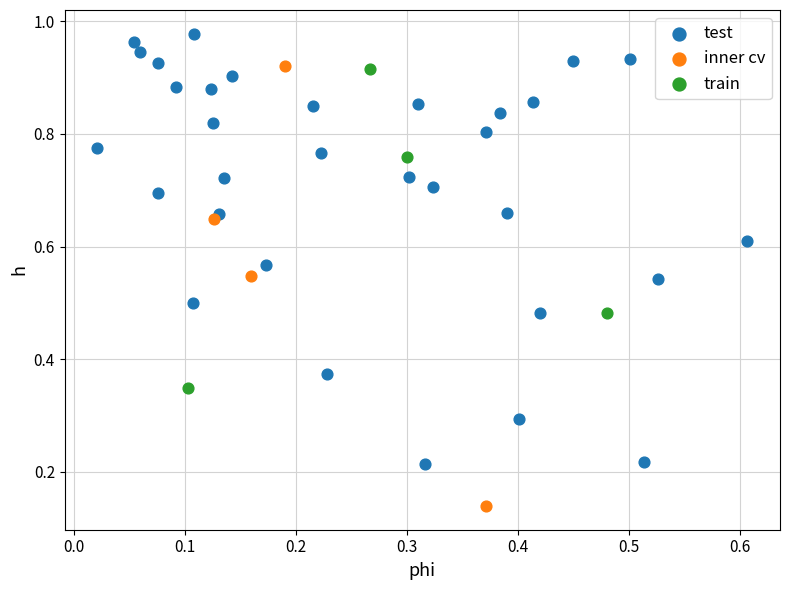

Which series reaches the maximum Y coordinate?

test